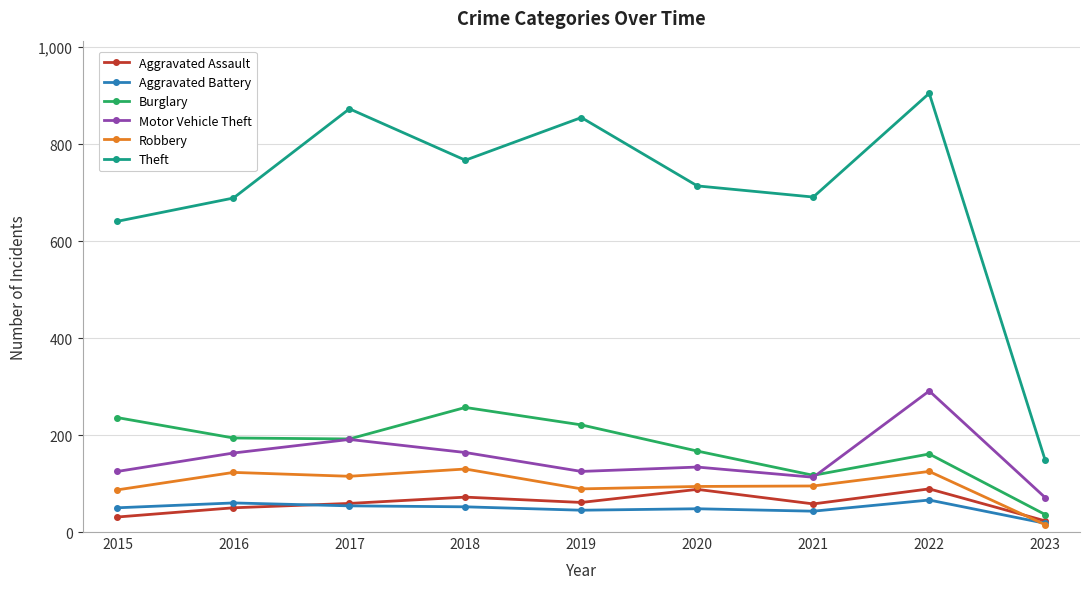

In Burglary, how many points are lower than both neighbors (excluding endpoints)?

2